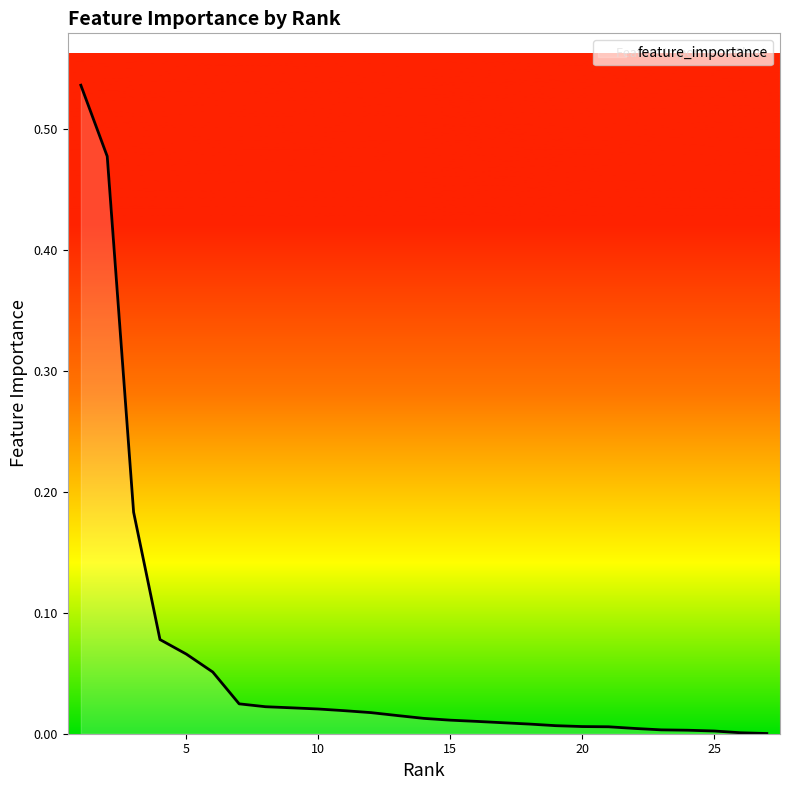

How many lines are shown in the chart?

1